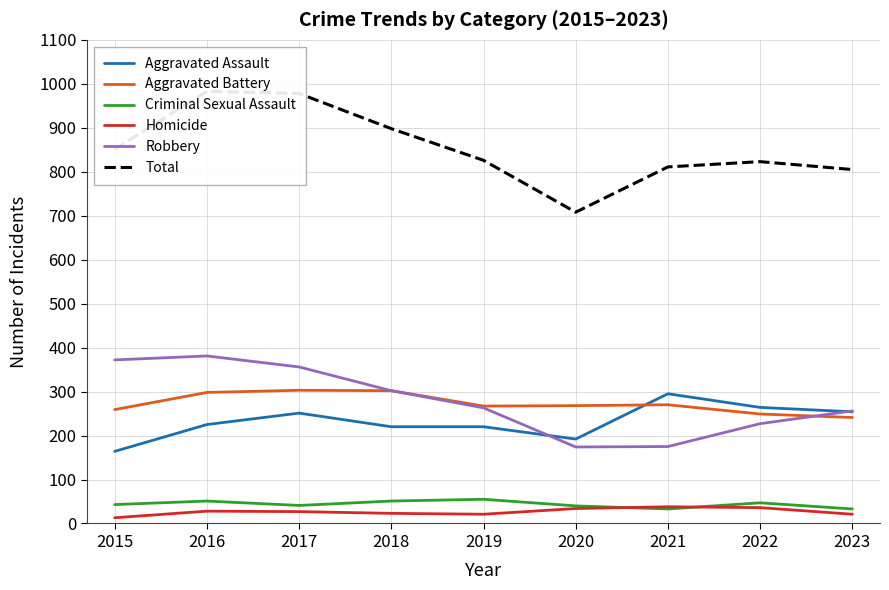

At which category does the chart reach its peak across all series?

2016